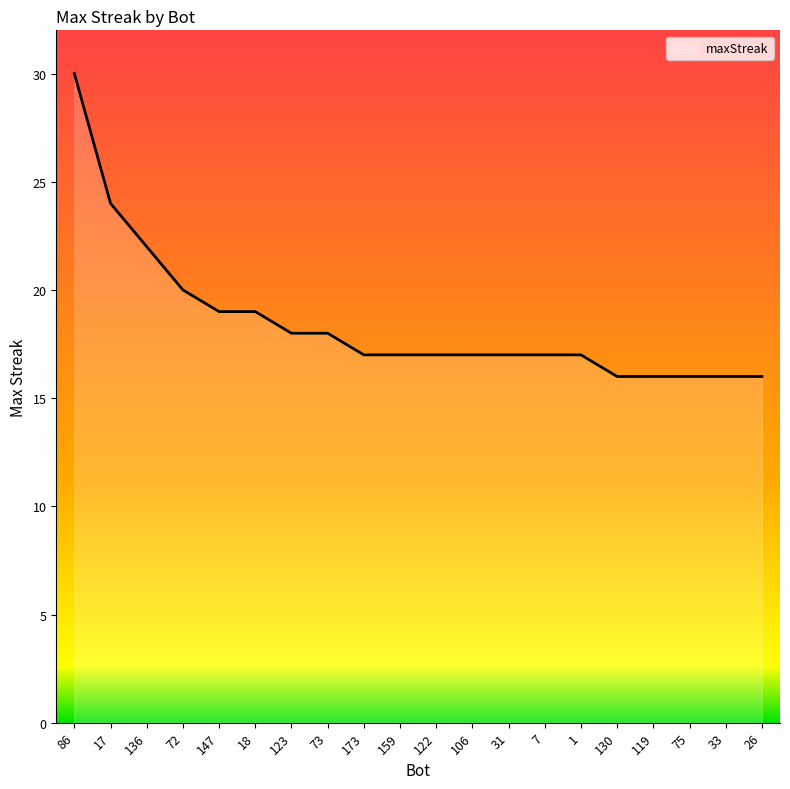

What is the difference between the maximum and minimum values?

14